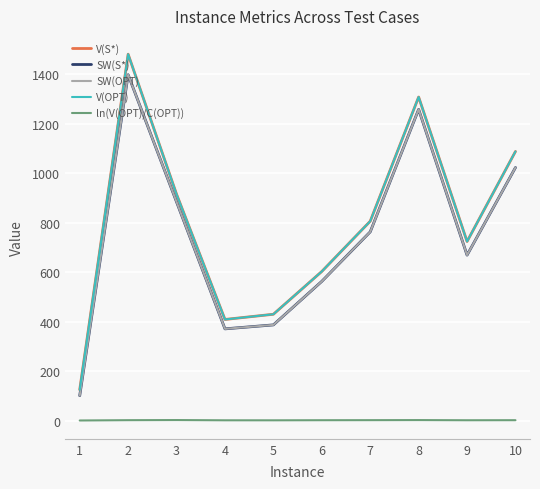

Reading left to right, list all the values displayed in this chart.

V(S*): 126.0	1482.0	916.0	410.0	431.0	604.0	807.0	1309.0	725.0	1089.0
SW(S*): 102.0	1399.0	885.0	372.0	388.0	564.0	764.0	1259.0	670.0	1024.0
SW(OPT): 102.0	1399.0	885.0	372.0	388.0	564.0	764.0	1259.0	670.0	1024.0
V(OPT): 126.0	1482.0	916.0	410.0	431.0	604.0	807.0	1309.0	725.0	1089.0
ln(V(OPT)/C(OPT)): 1.7	2.9	3.4	2.4	2.3	2.7	2.9	3.3	2.6	2.8